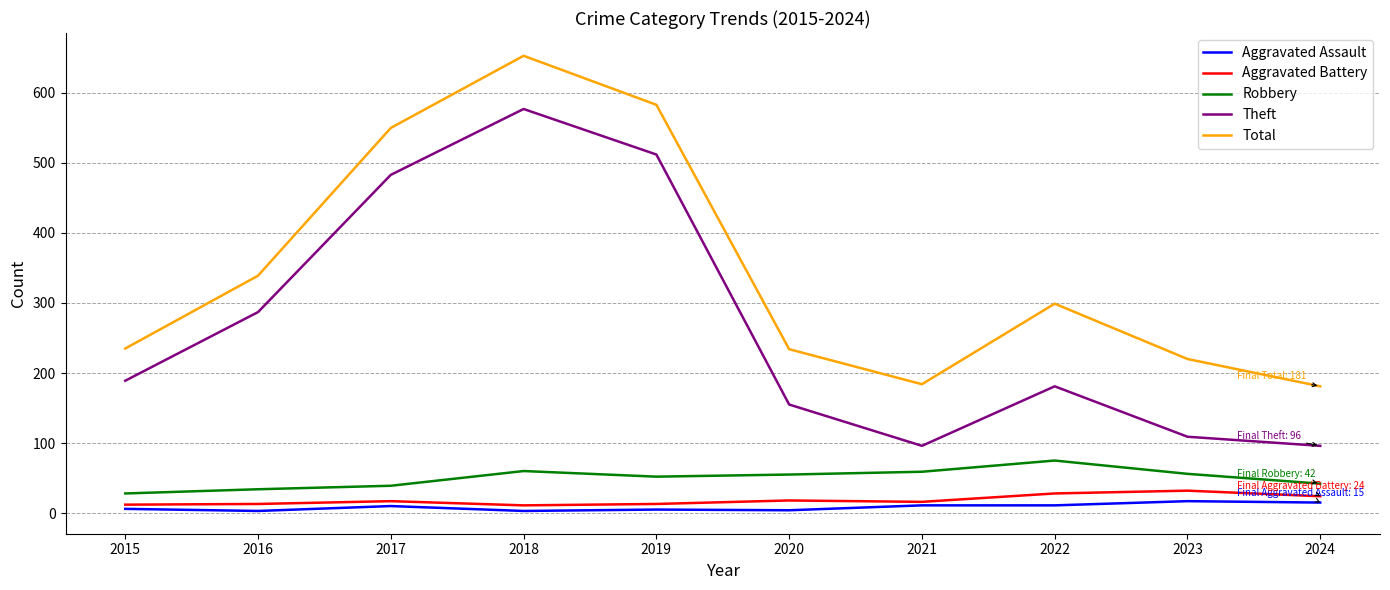

Which category has the highest value across all series?

2018